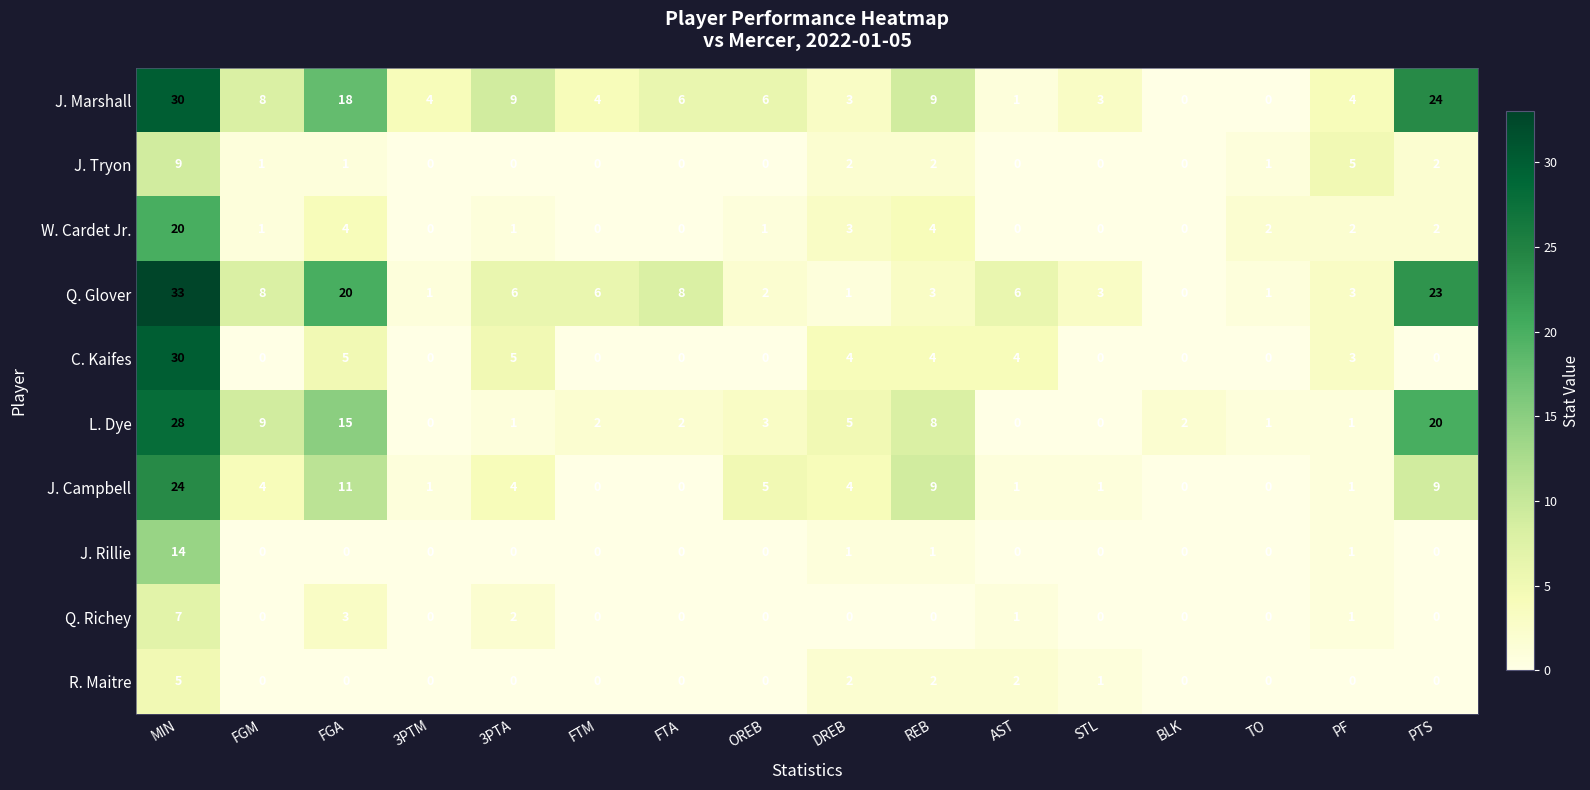

What is the sum of all W. Cardet Jr. values?

40